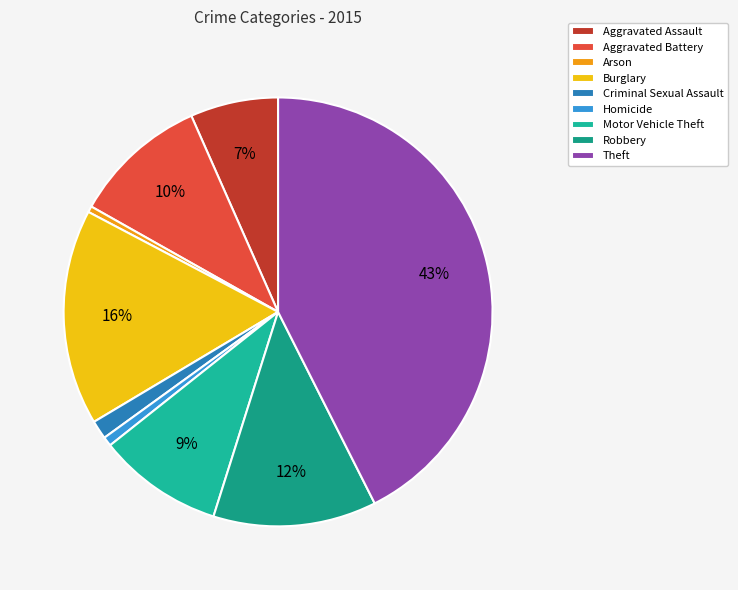

Count the number of slices in the pie.

9